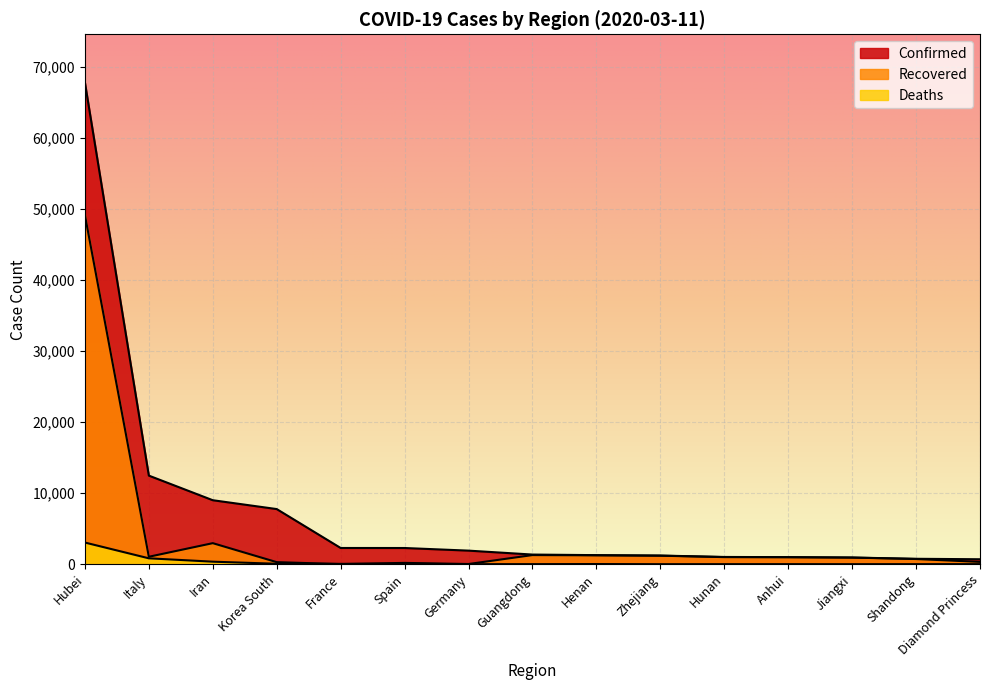

True or false: Recovered and Confirmed cross at least once.

False